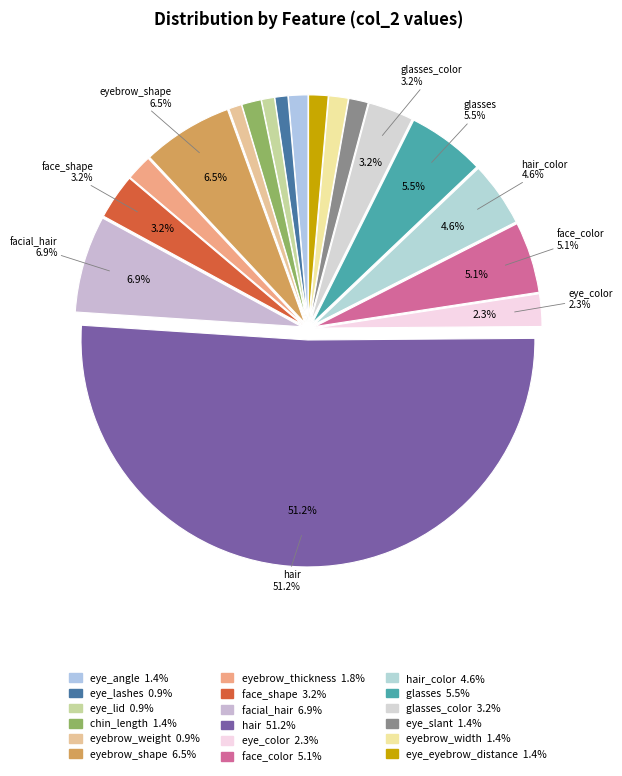

Count the number of slices in the pie.

18